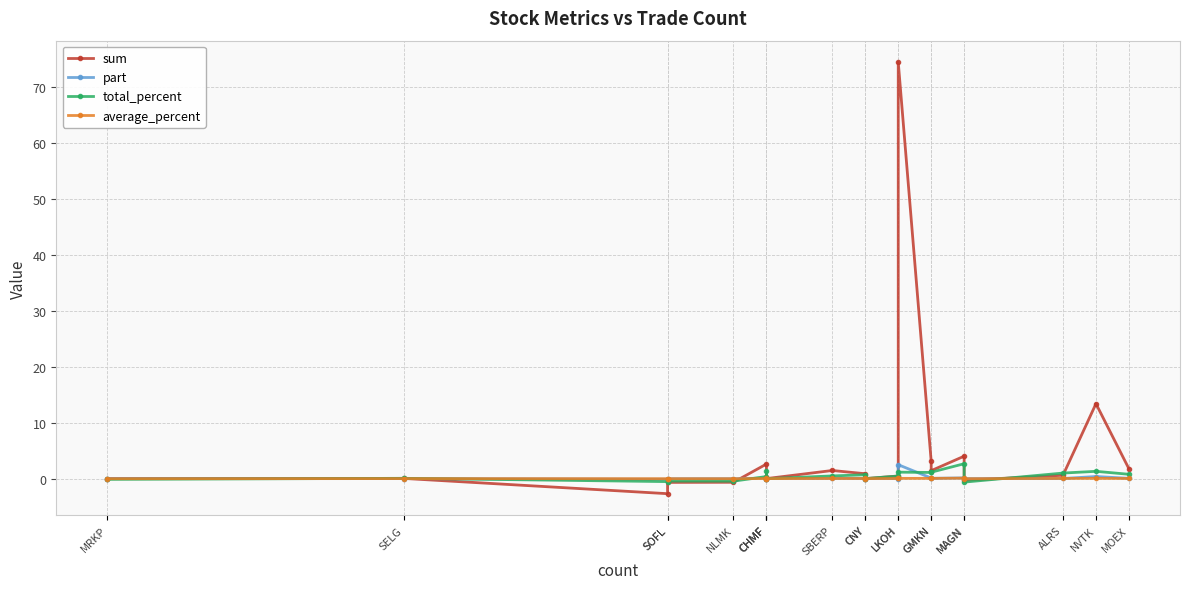

Which label corresponds to the smallest value in the chart?

SOFL